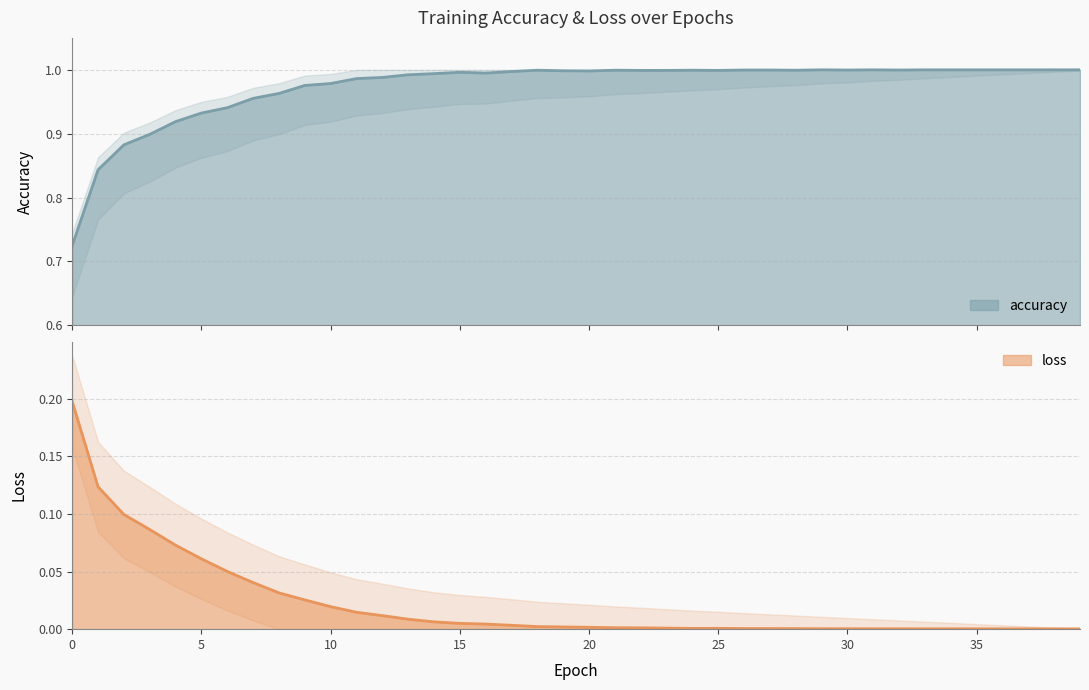

Rank the series by their average value, from lowest to highest.

loss, accuracy